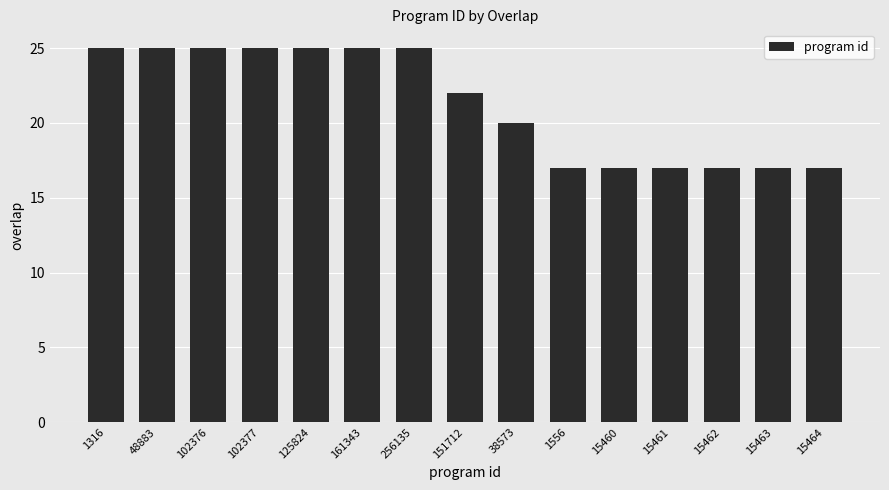

The chart shows a value of 33 at 102376. True or false?

False